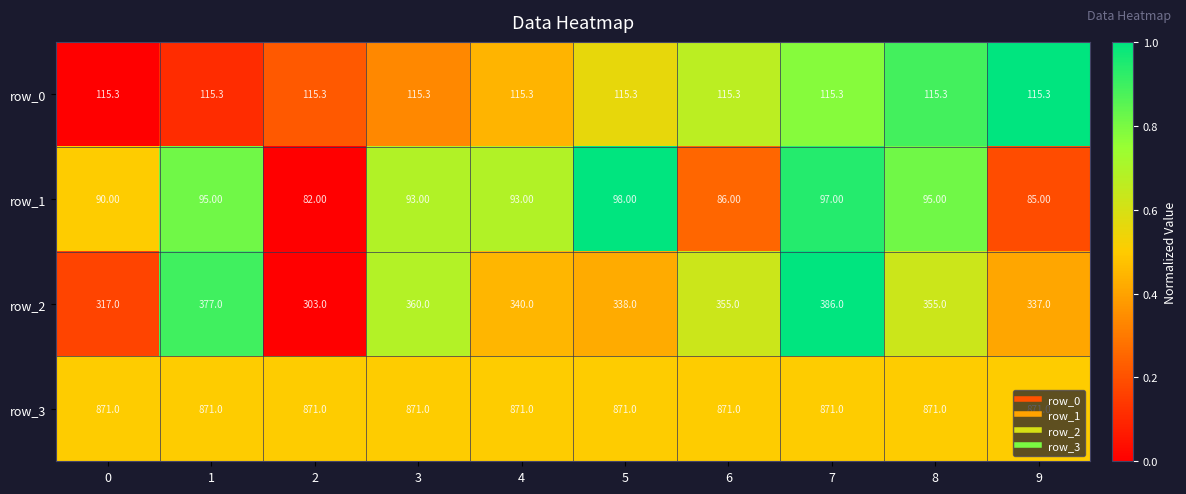

What is the difference between the highest and lowest values at 8?

776.0